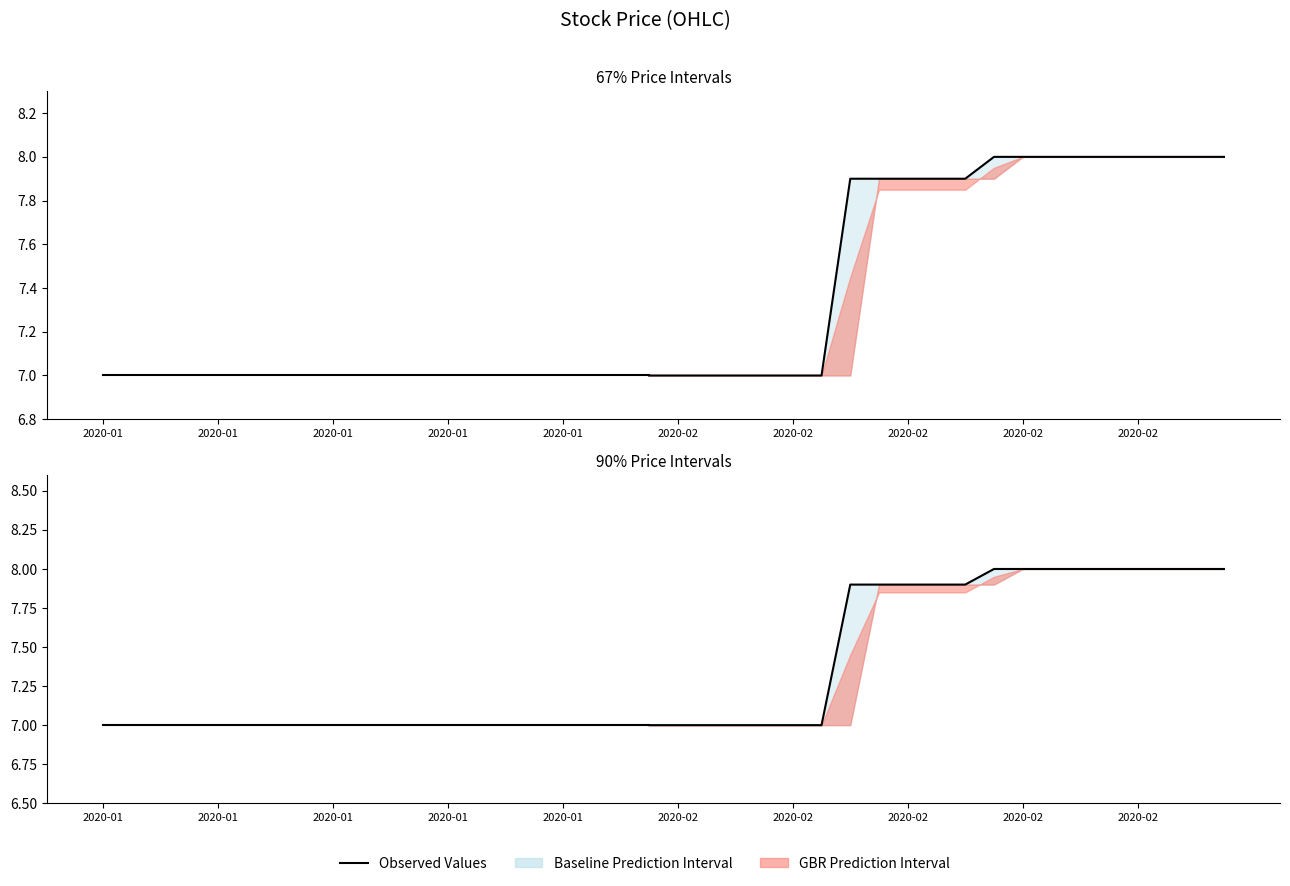

True or false: high has a value of 1.6 at 2020-01-22.

False